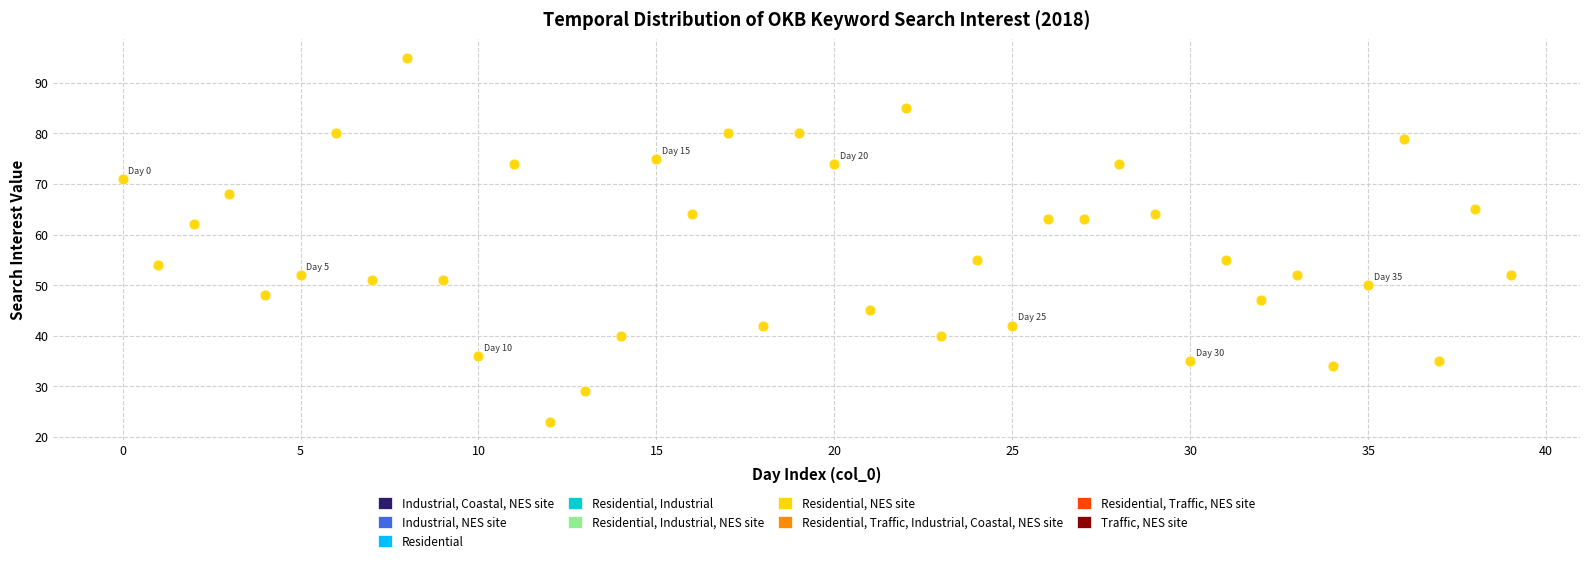

What Y value in the scatter plot is closest to 59?

62